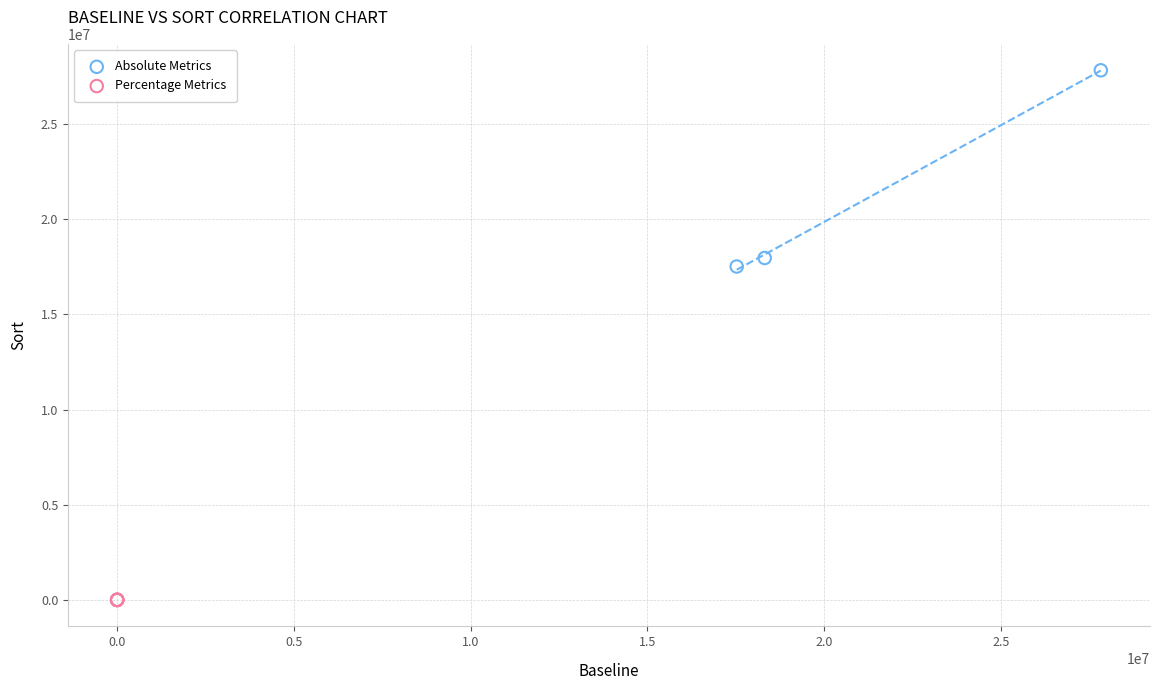

Which series contains the highest Y value?

Absolute Metrics